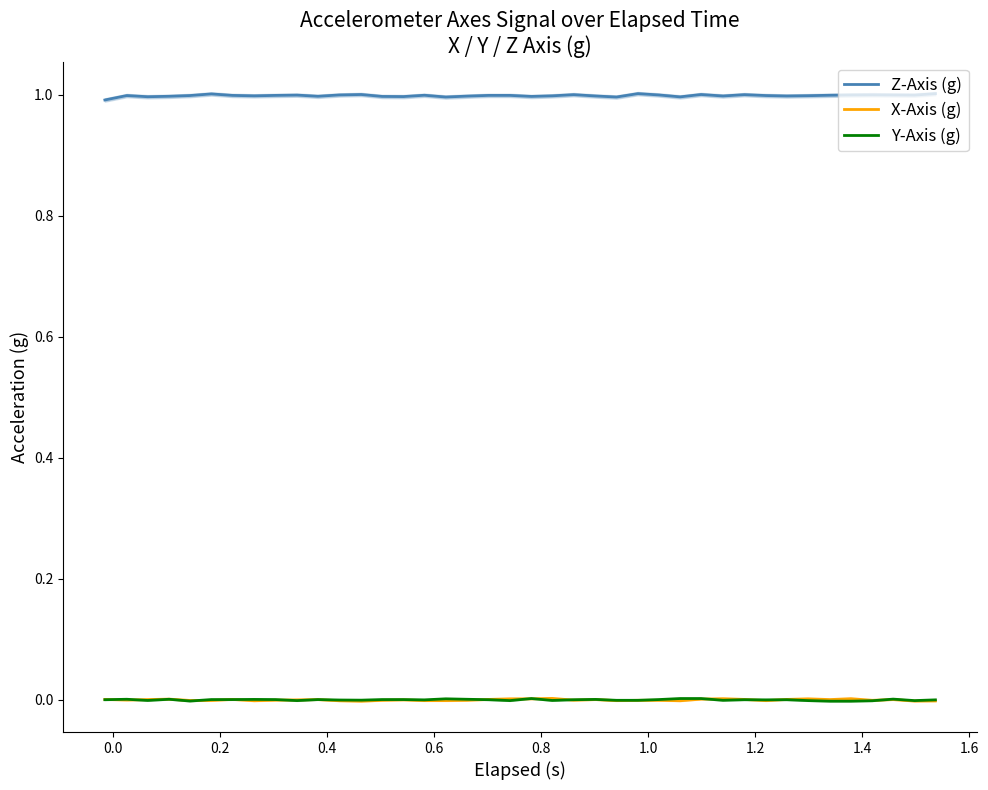

True or false: Z-Axis (g) and X-Axis (g) intersect in this chart.

False